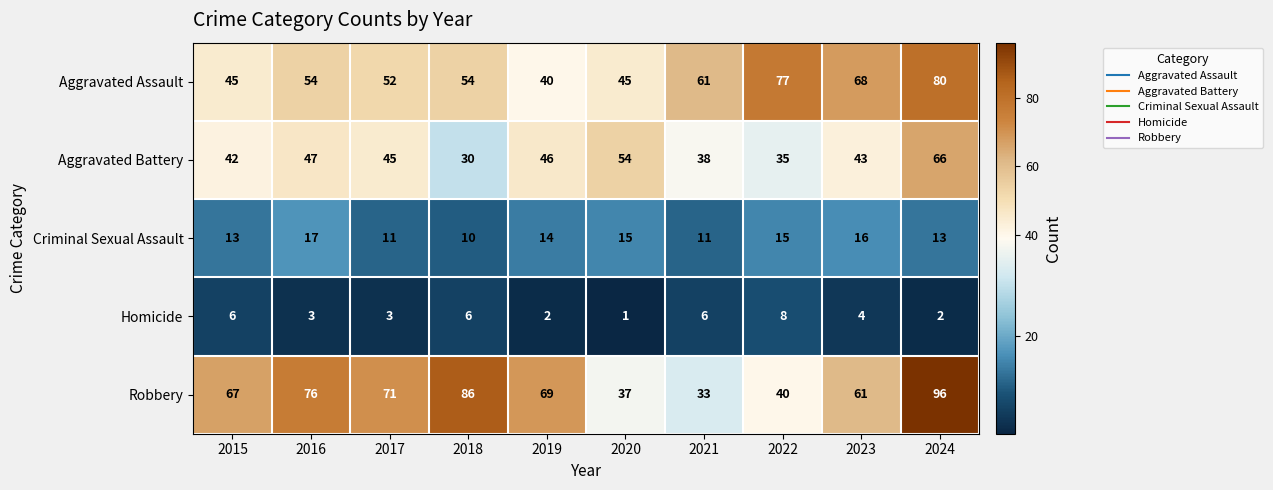

Which series has the largest total across all categories?

Robbery